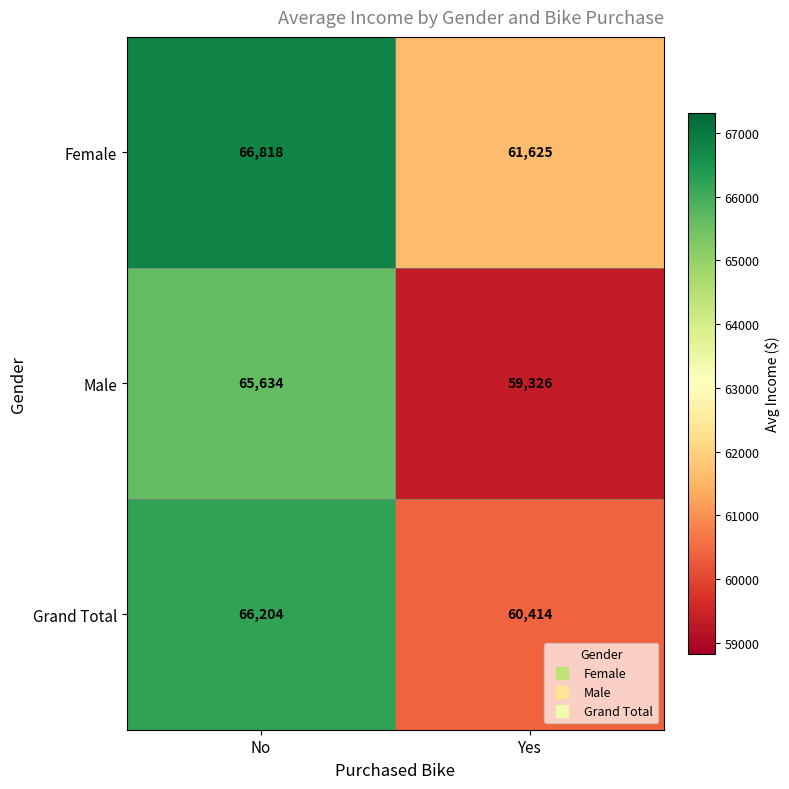

What is the sum of all Grand Total values?

126618